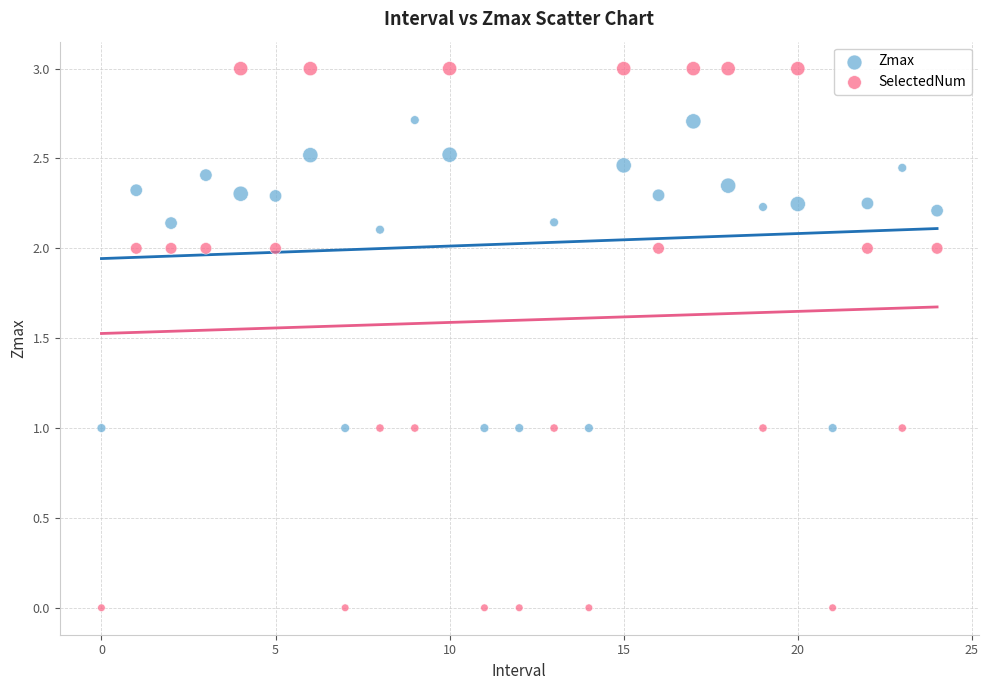

Which series reaches the minimum Y coordinate?

SelectedNum